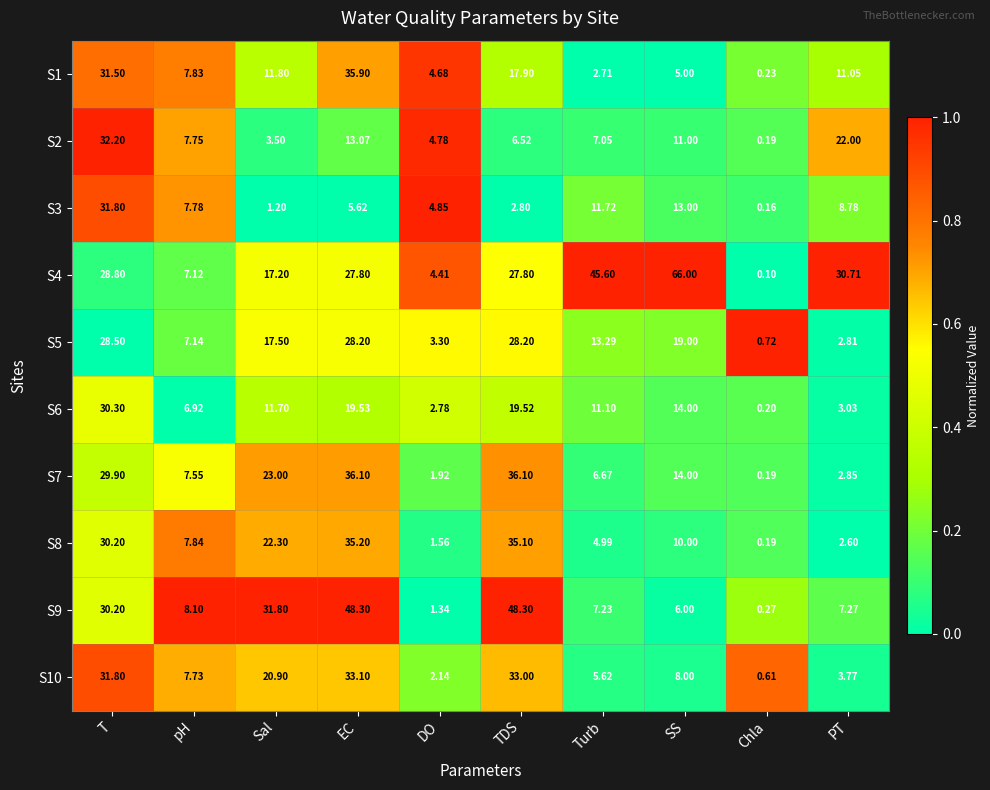

List the labels in order of S8 value, largest first.

EC, TDS, T, Sal, SS, pH, Turb, PT, DO, Chla